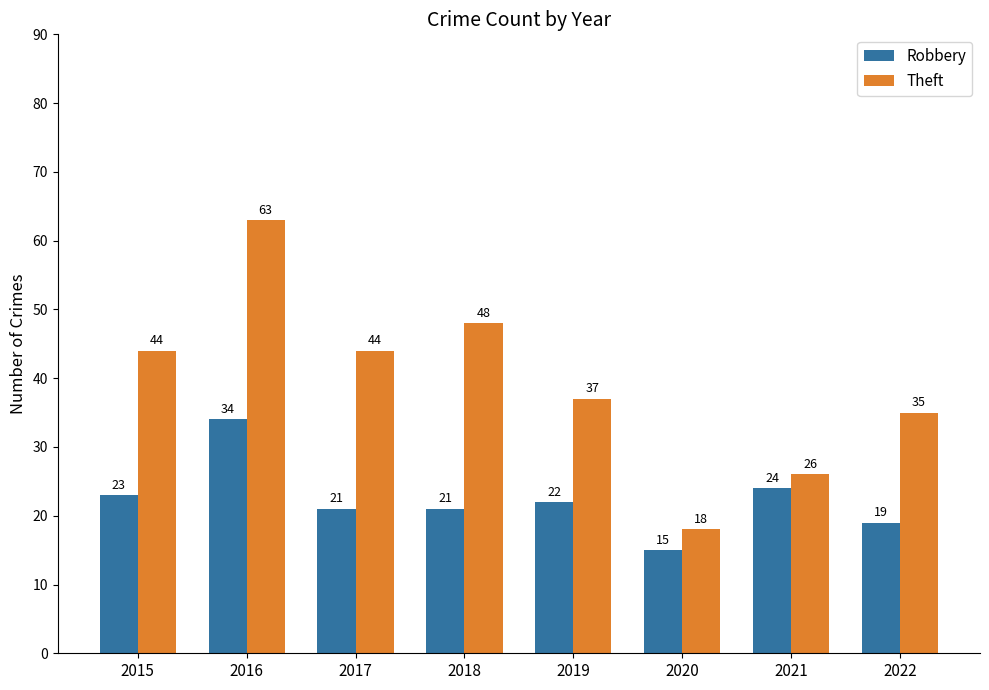

At which category is the sum across all series the highest?

2016